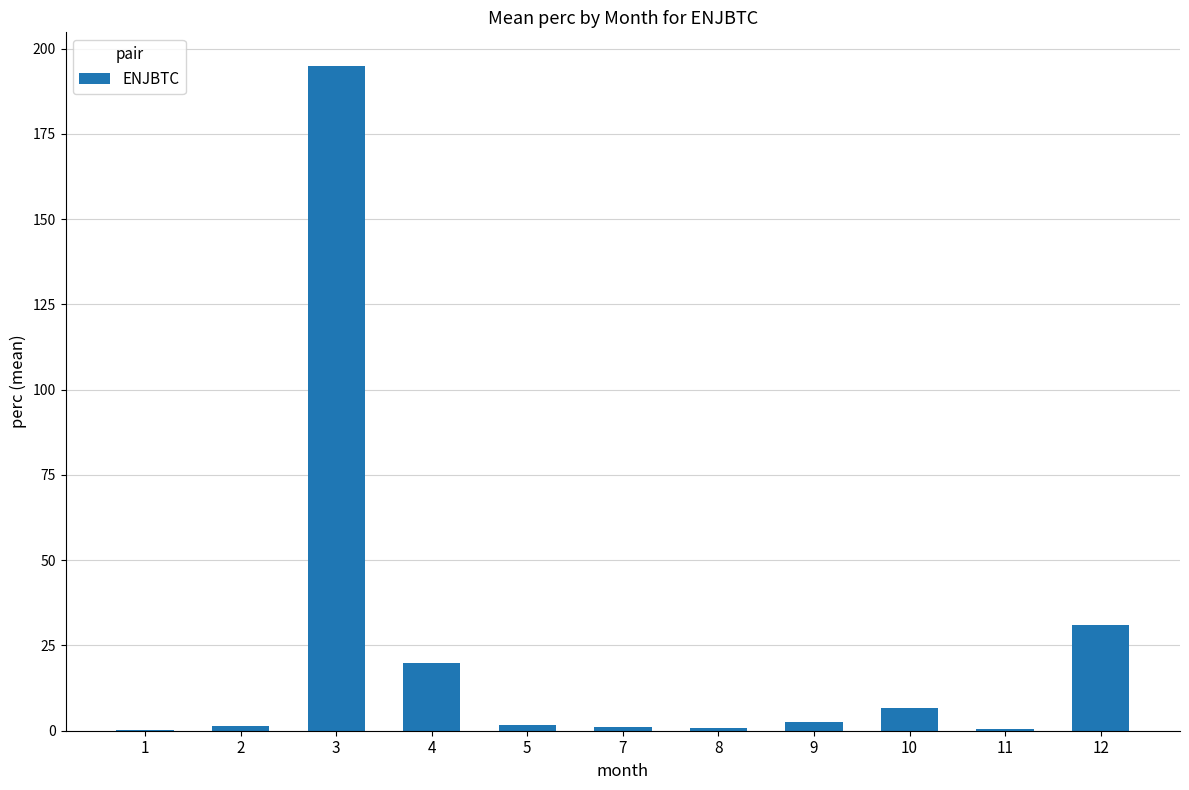

What is the maximum value shown in the chart?

195.0